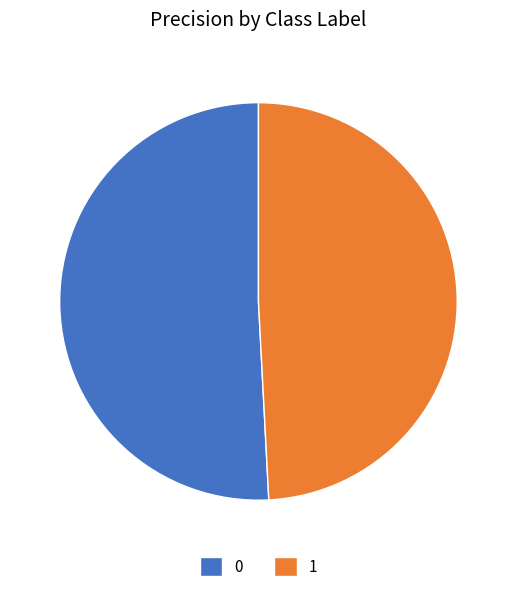

The 1 slice represents 49% of the pie. True or false?

True